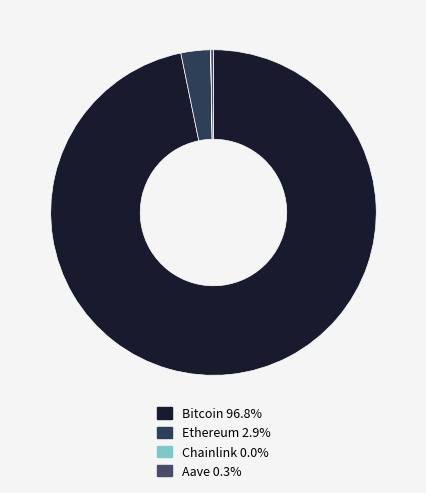

How many segments does this pie chart have?

4